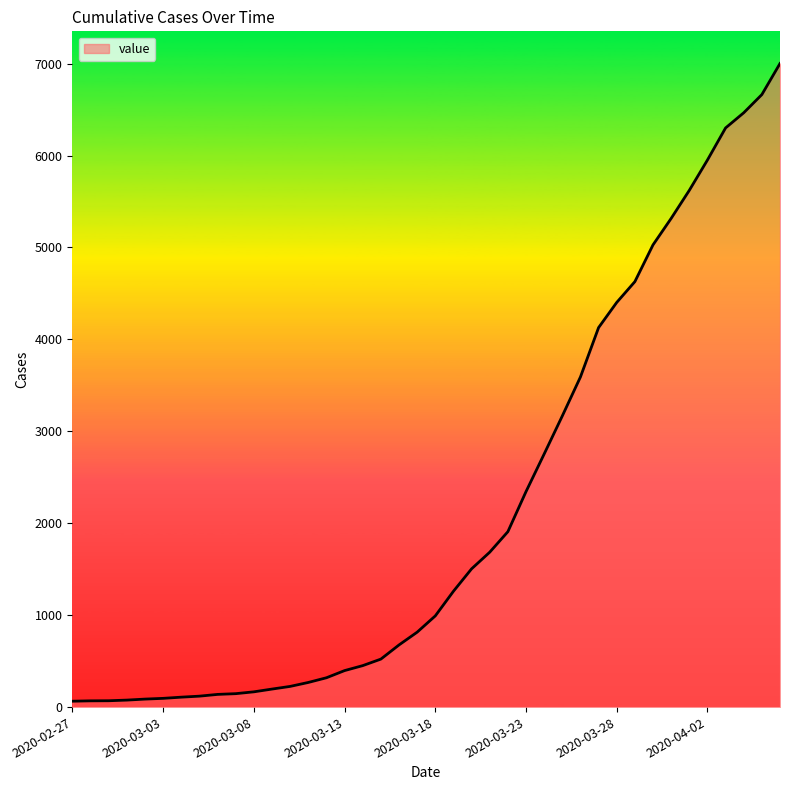

What is the greatest value displayed?

7001